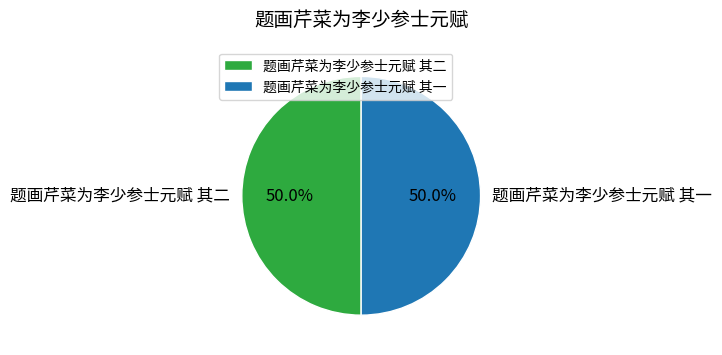

Count the number of slices in the pie.

2